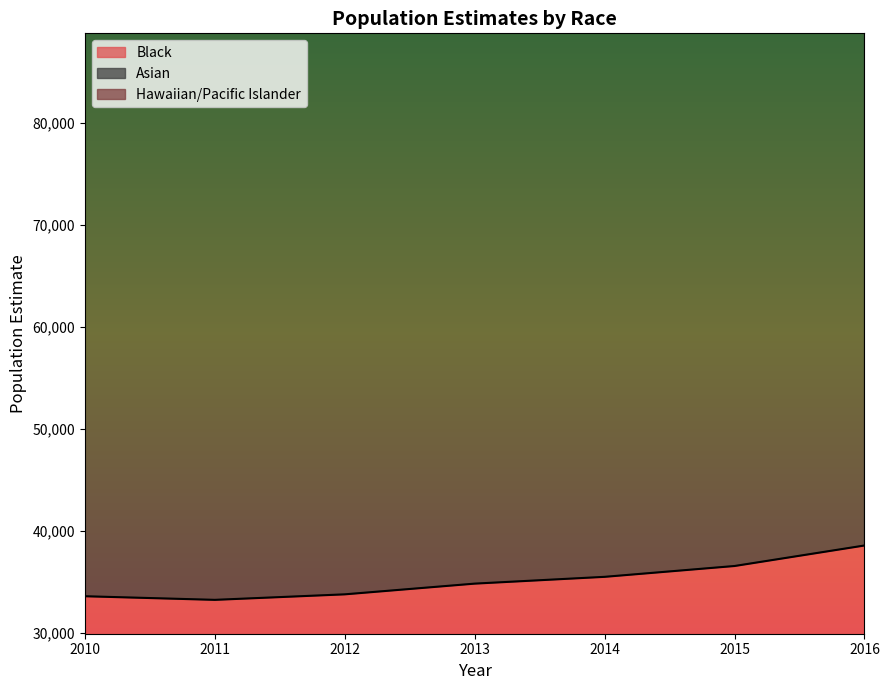

How many data points does each series have?

7